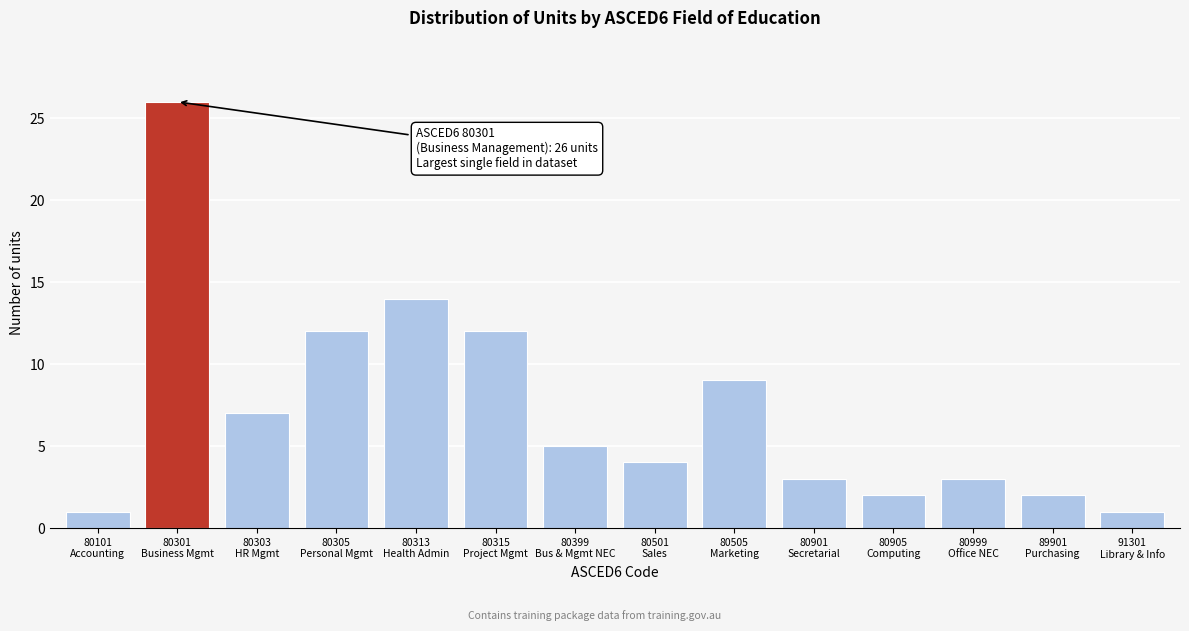

Reading left to right, transcribe all the data shown in this chart.

1	26	7	12	14	12	5	4	9	3	2	3	2	1